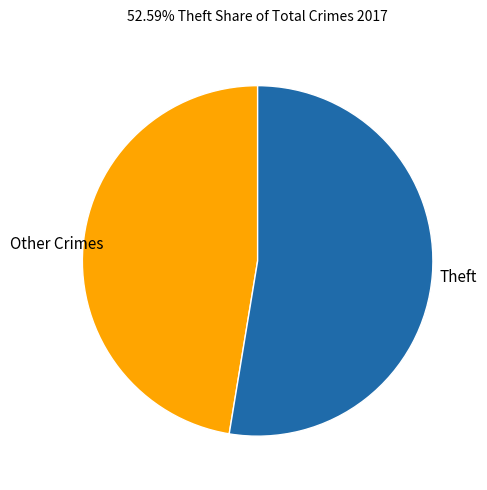

Does any single category account for the majority?

Yes